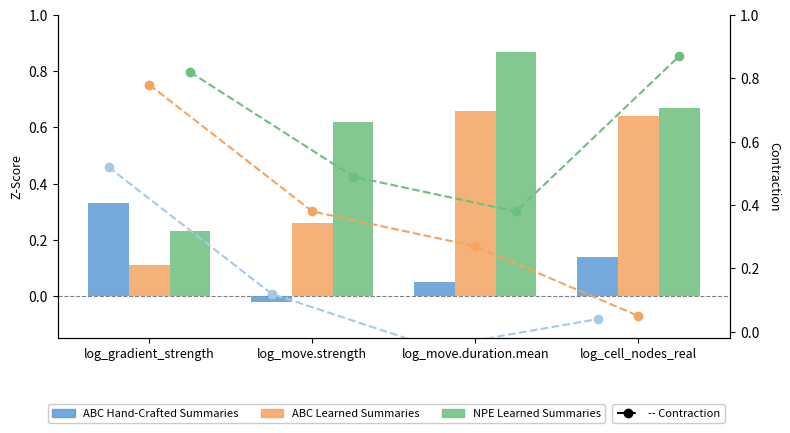

Which has a higher value, log_move.duration.mean or log_cell_nodes_real?

log_cell_nodes_real